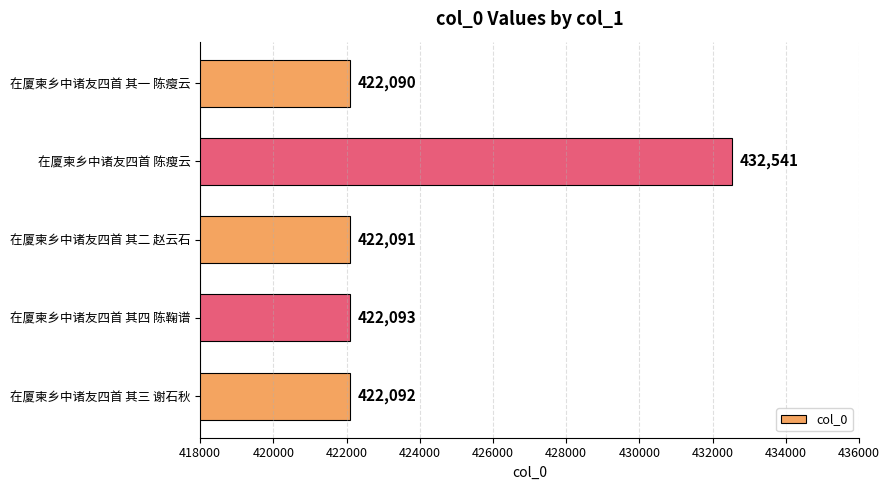

Rank the categories by value from highest to lowest.

在厦柬乡中诸友四首 陈瘦云, 在厦柬乡中诸友四首 其四 陈鞠谱, 在厦柬乡中诸友四首 其三 谢石秋, 在厦柬乡中诸友四首 其二 赵云石, 在厦柬乡中诸友四首 其一 陈瘦云